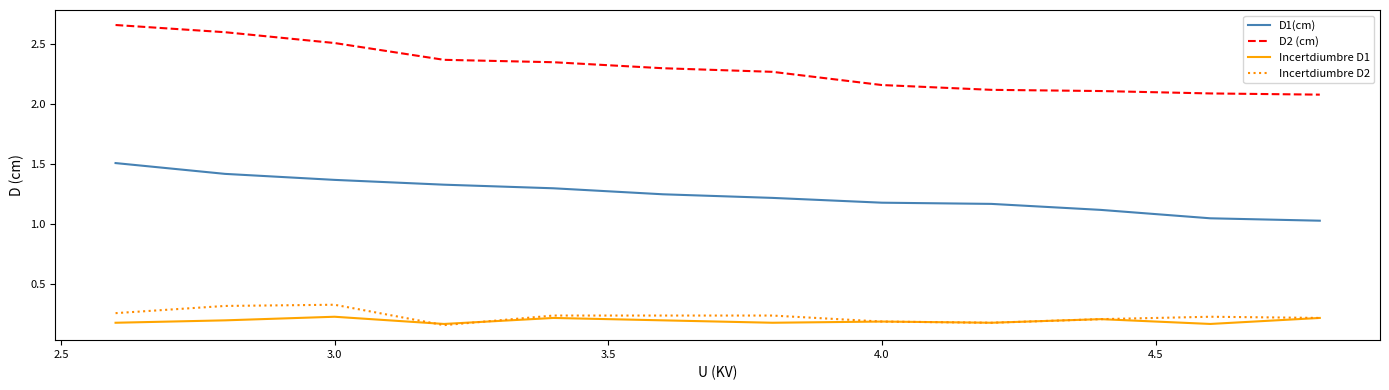

Which series has the largest range (max minus min)?

D2 (cm)